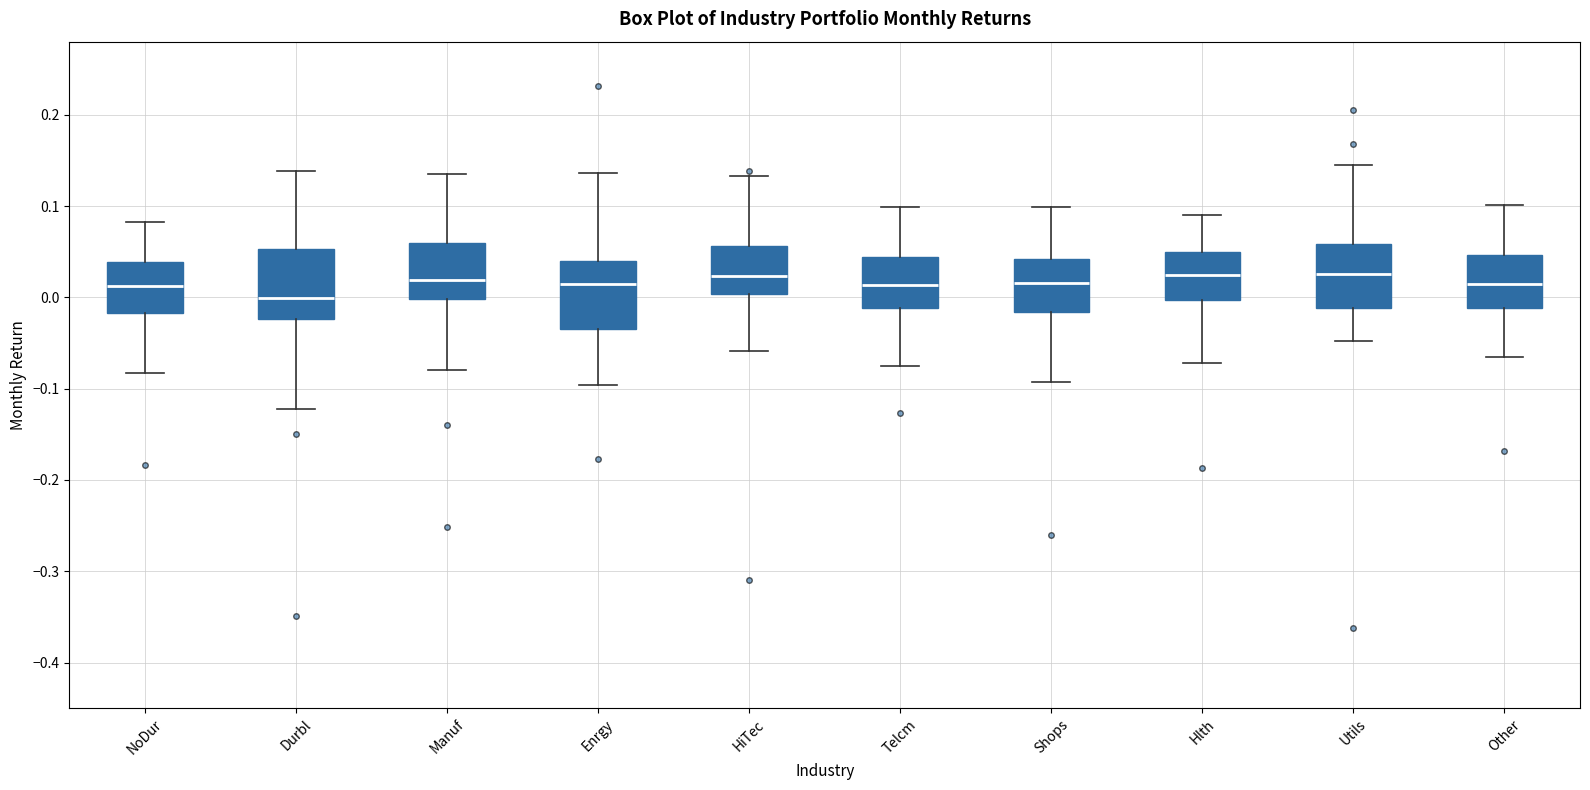

Where is the lower edge of the box for Shops on the y-axis? The values are not printed on the chart, so give them approximately, as read against the axis.

-0.02